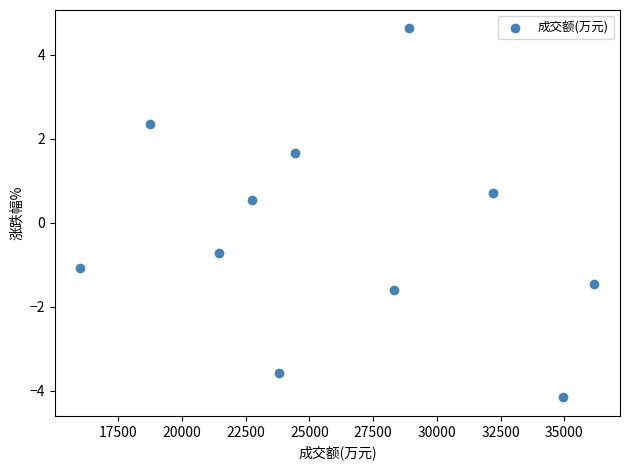

What is the average X value?

26160.5